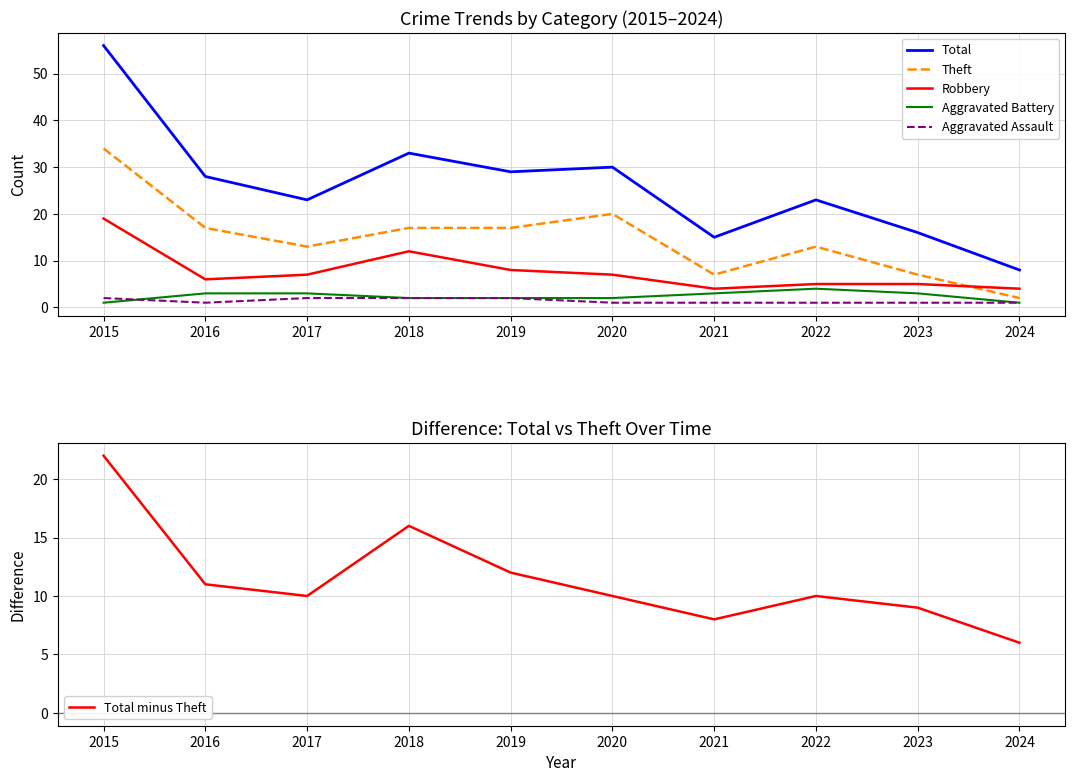

What is the value of the Aggravated Battery point at the 5th from the left?

2